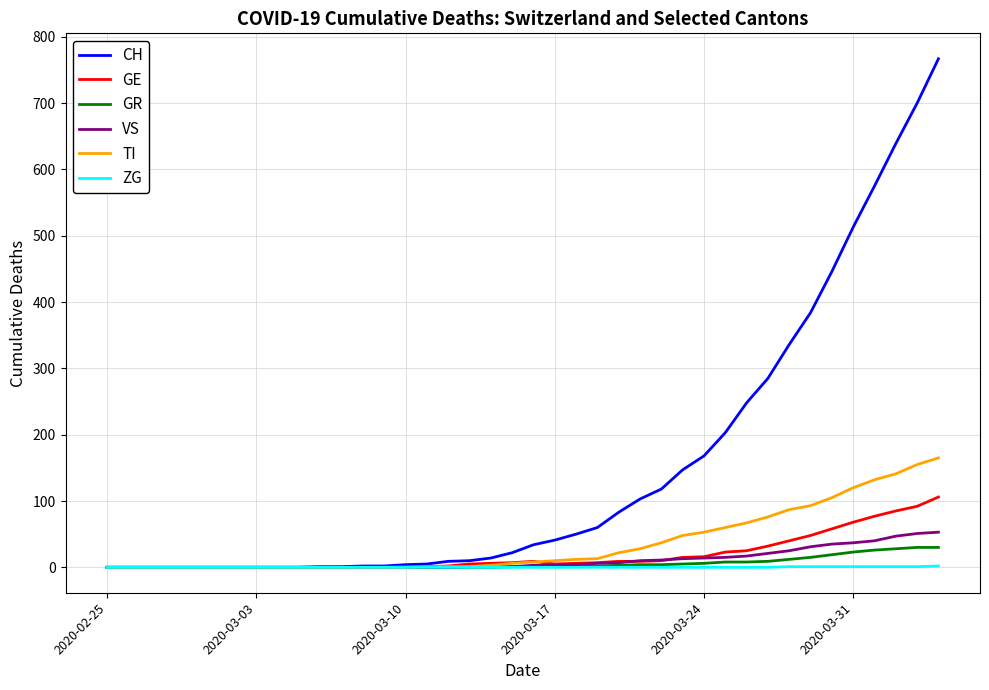

Which series has the widest spread of values?

CH